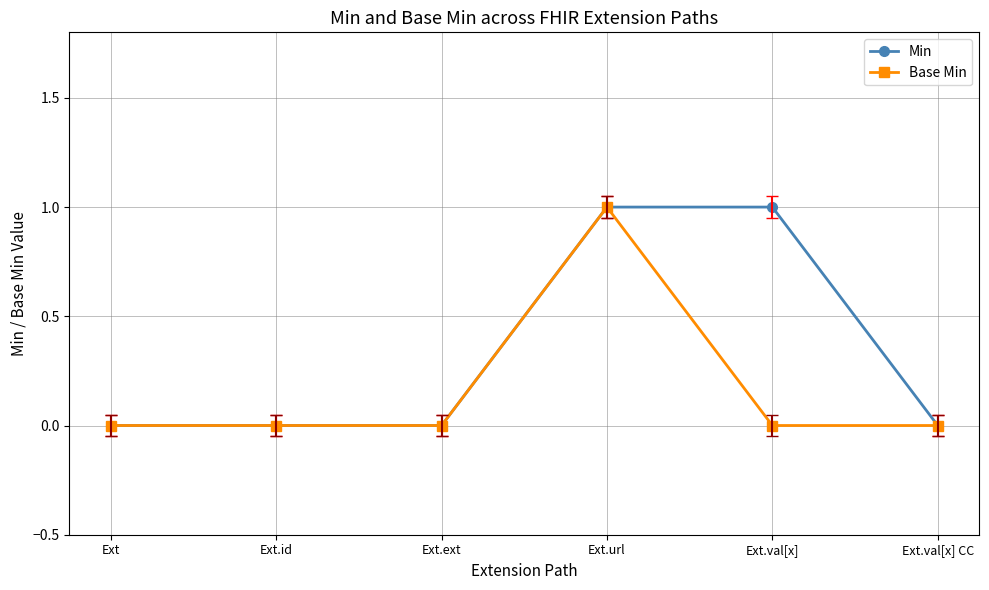

How many data points does each series have?

6